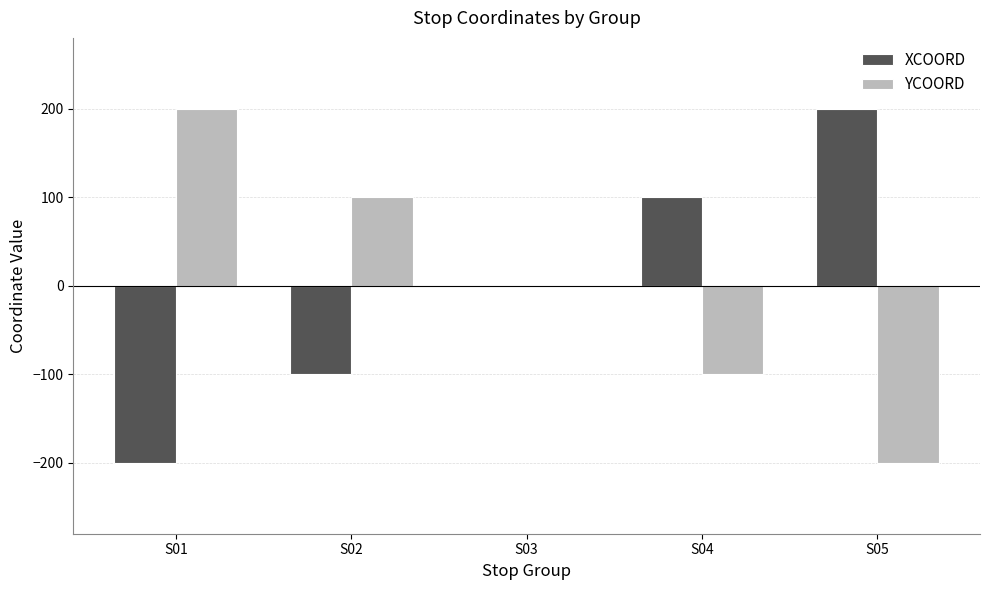

The value of YCOORD at S01 is 48. True or false?

False